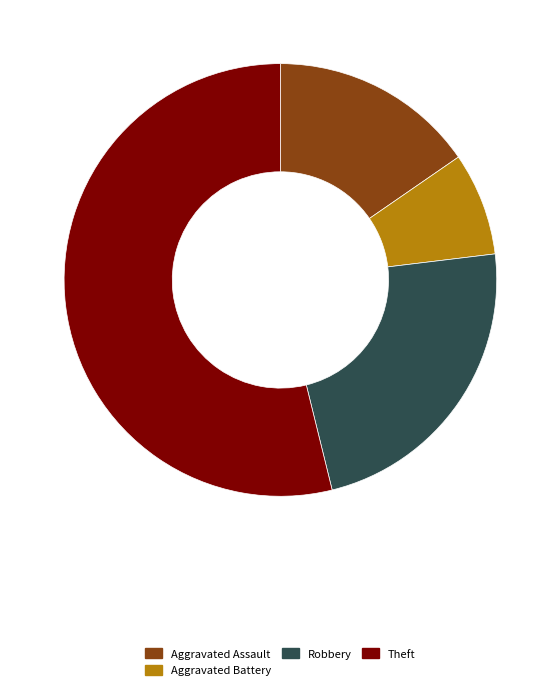

Which category accounts for the majority?

Theft